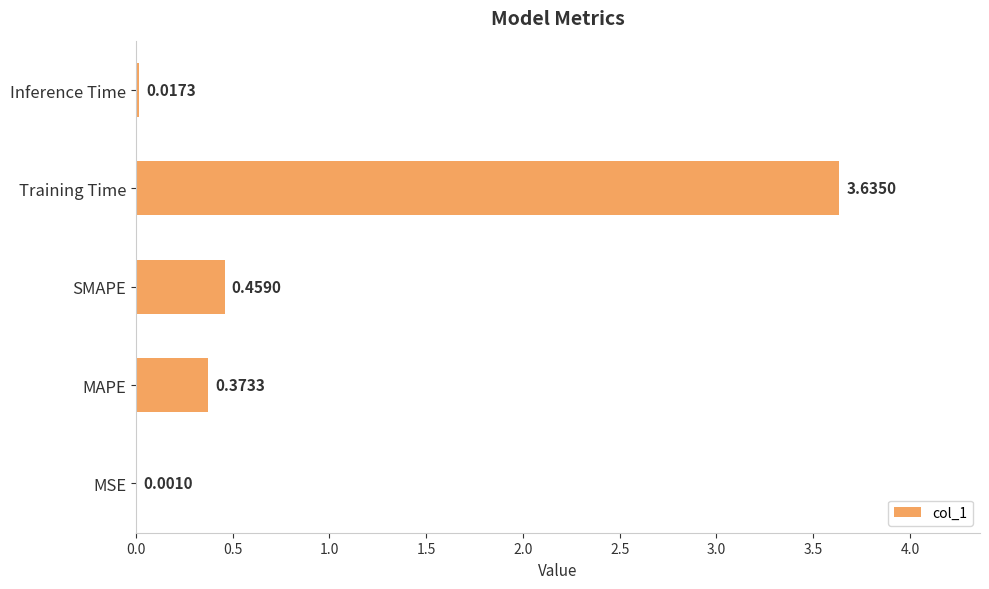

Are the bars horizontal?

Yes